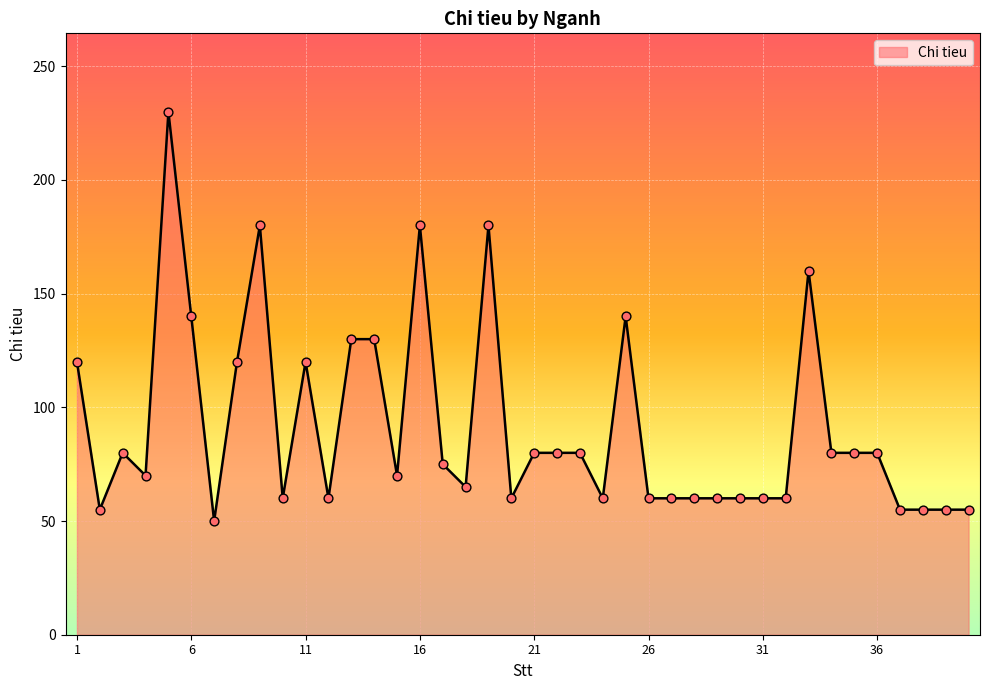

What is the greatest value displayed?

230